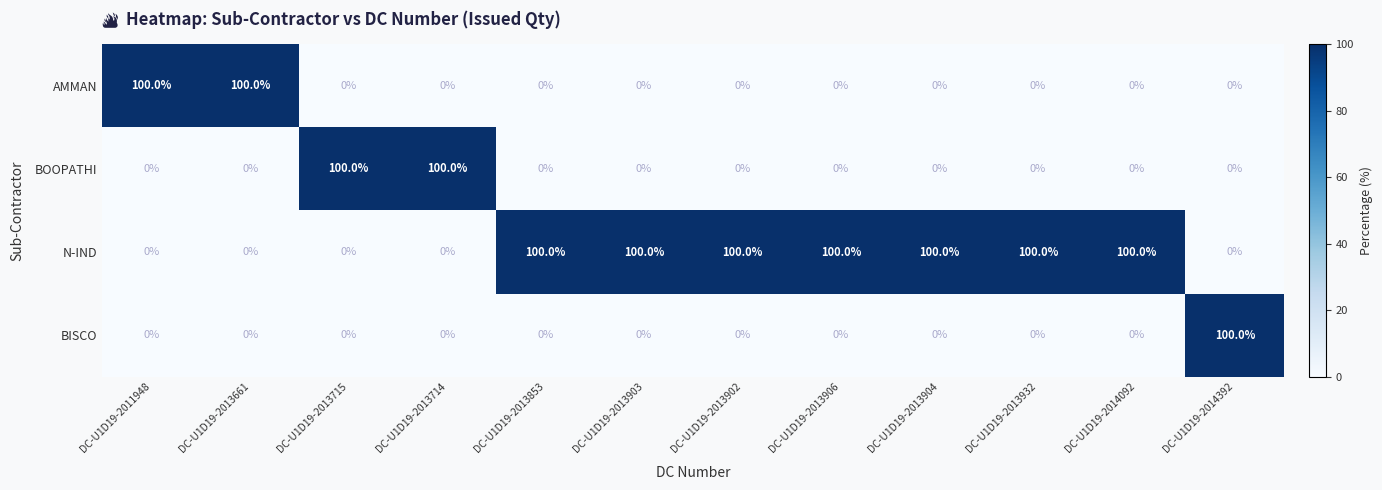

What is the spread (max minus min) of values at DC-U1D19-2013661?

100